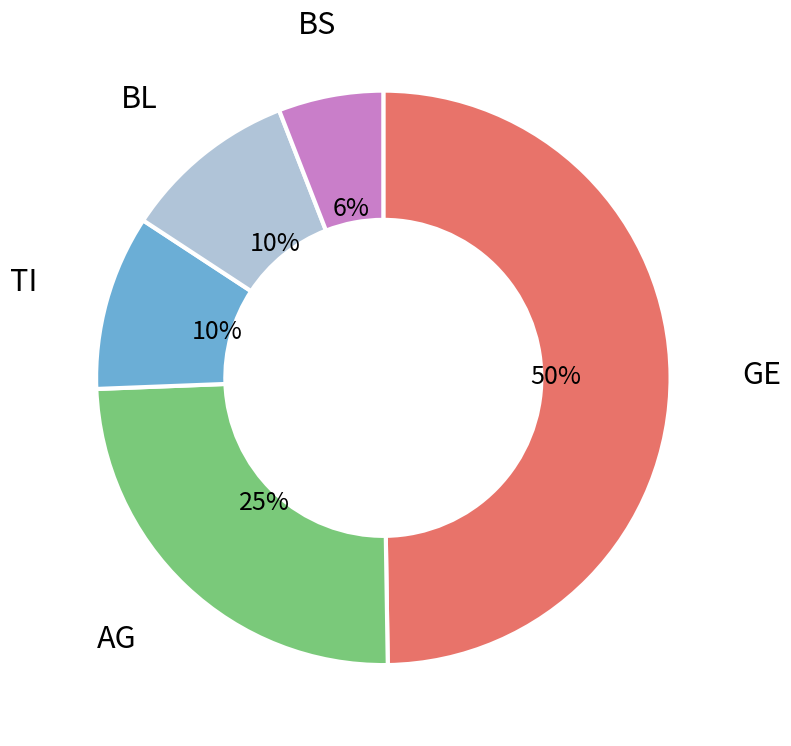

To the nearest percent, what is the difference between the largest and smallest slice percentages?

44%